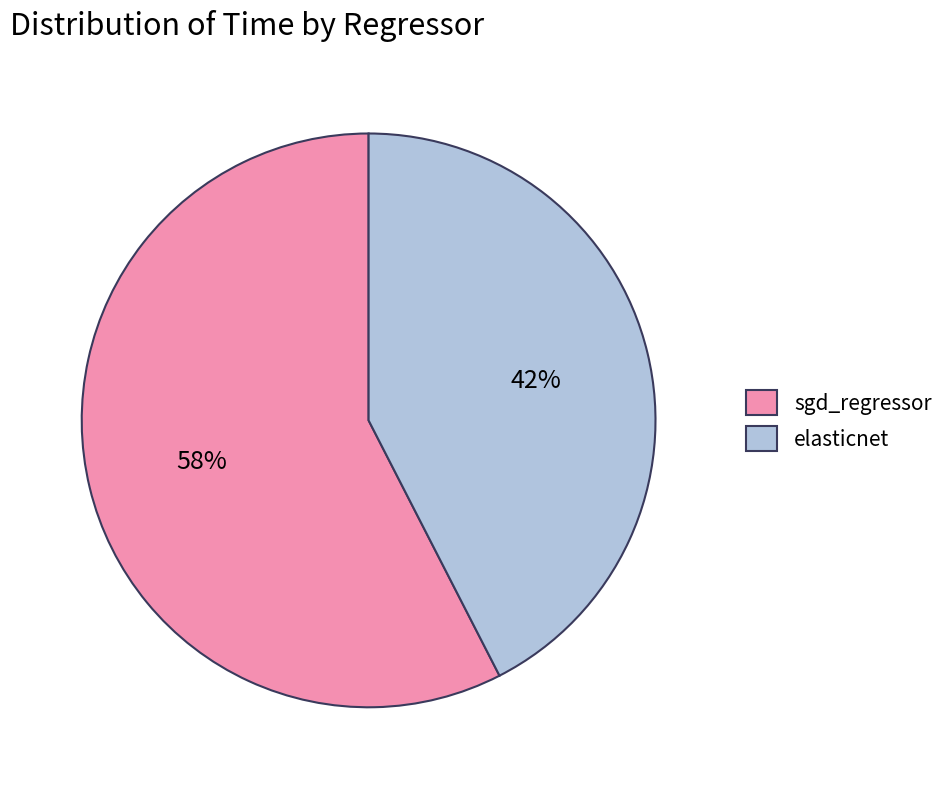

Is there a majority slice in this chart?

Yes